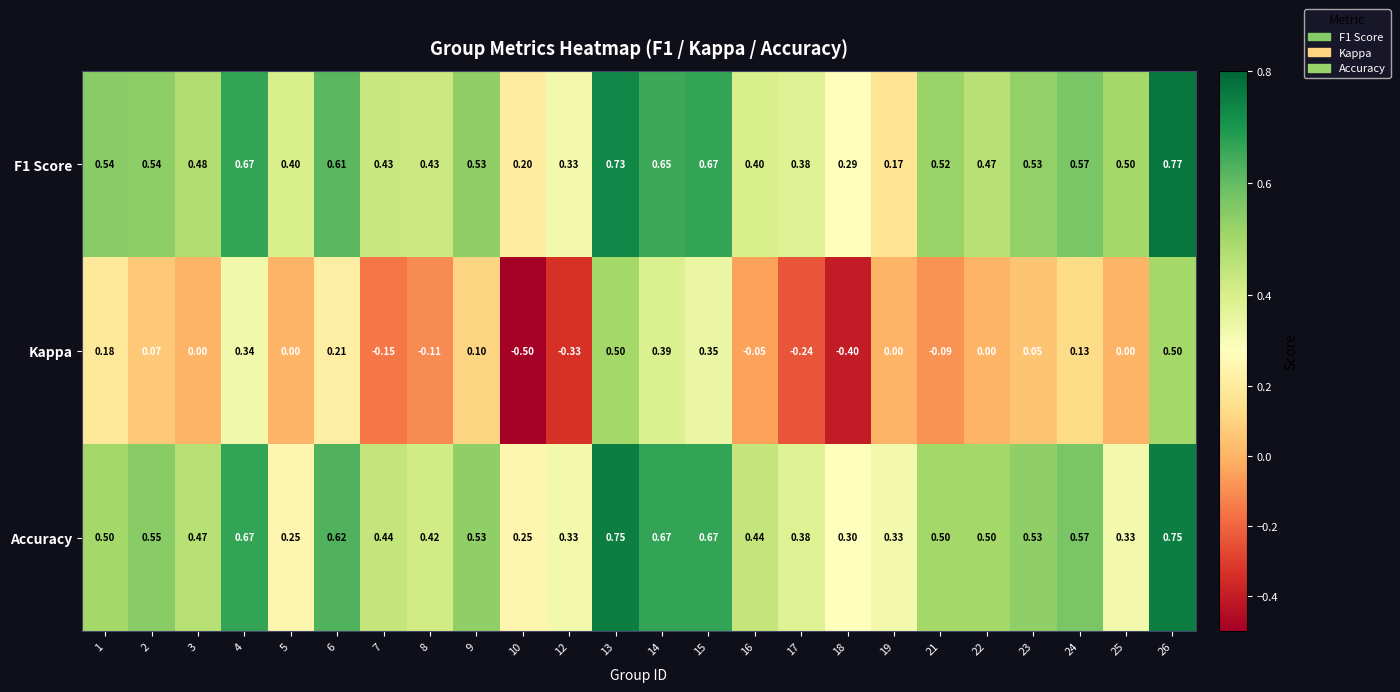

Is the value of Kappa at 9 greater than the value of F1 Score at 16?

No